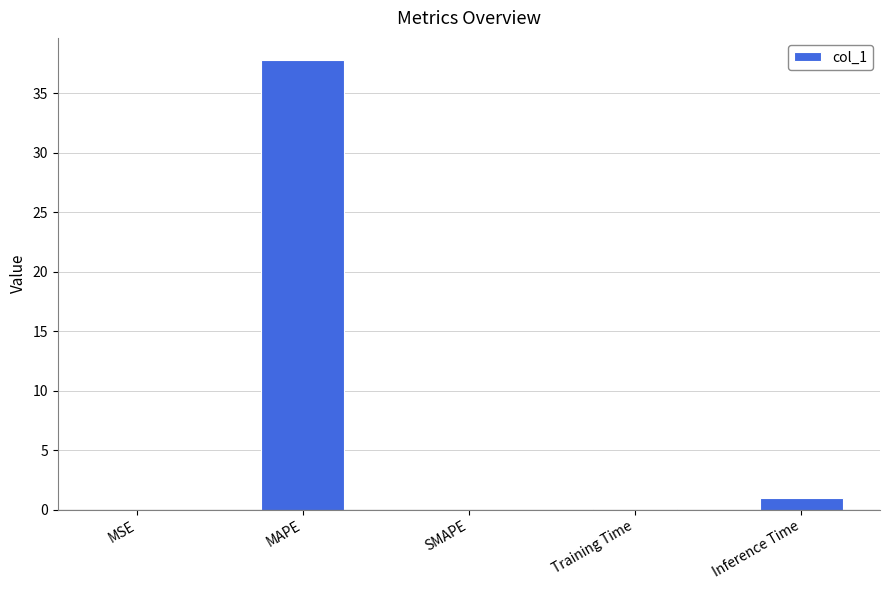

Which has a higher value, MAPE or SMAPE?

MAPE